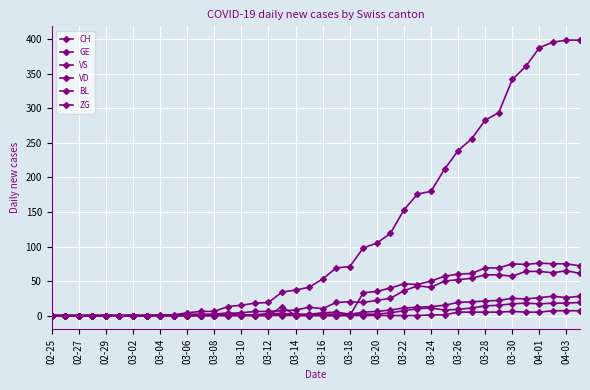

How many lines are shown in the chart?

6